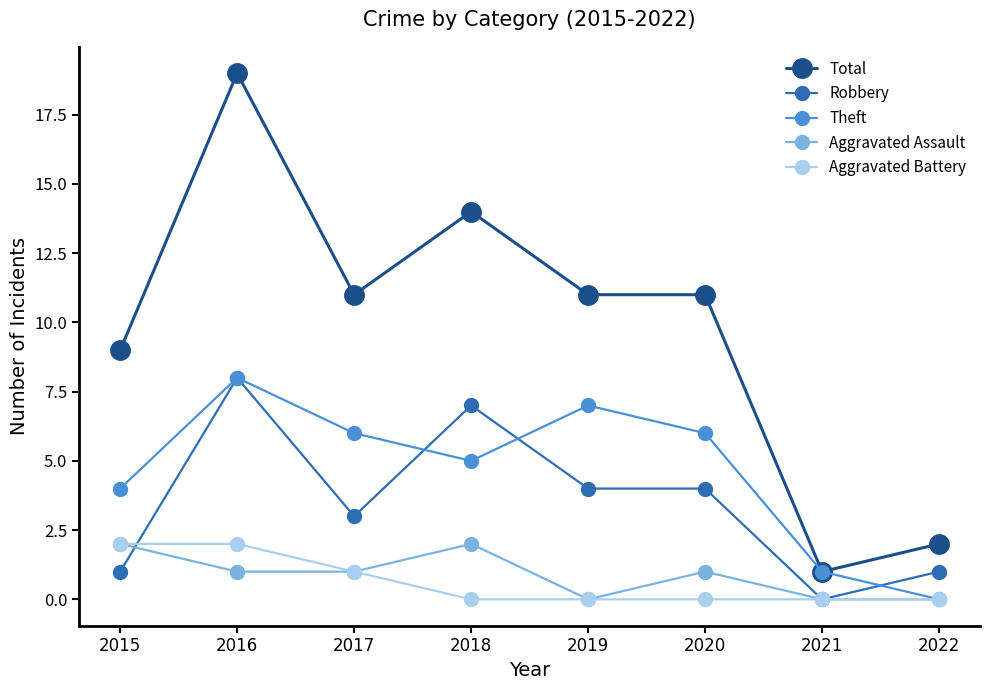

Reading left to right, what are all the values shown in this chart?

Total: 9	19	11	14	11	11	1	2
Robbery: 1	8	3	7	4	4	0	1
Theft: 4	8	6	5	7	6	1	0
Aggravated Assault: 2	1	1	2	0	1	0	0
Aggravated Battery: 2	2	1	0	0	0	0	0